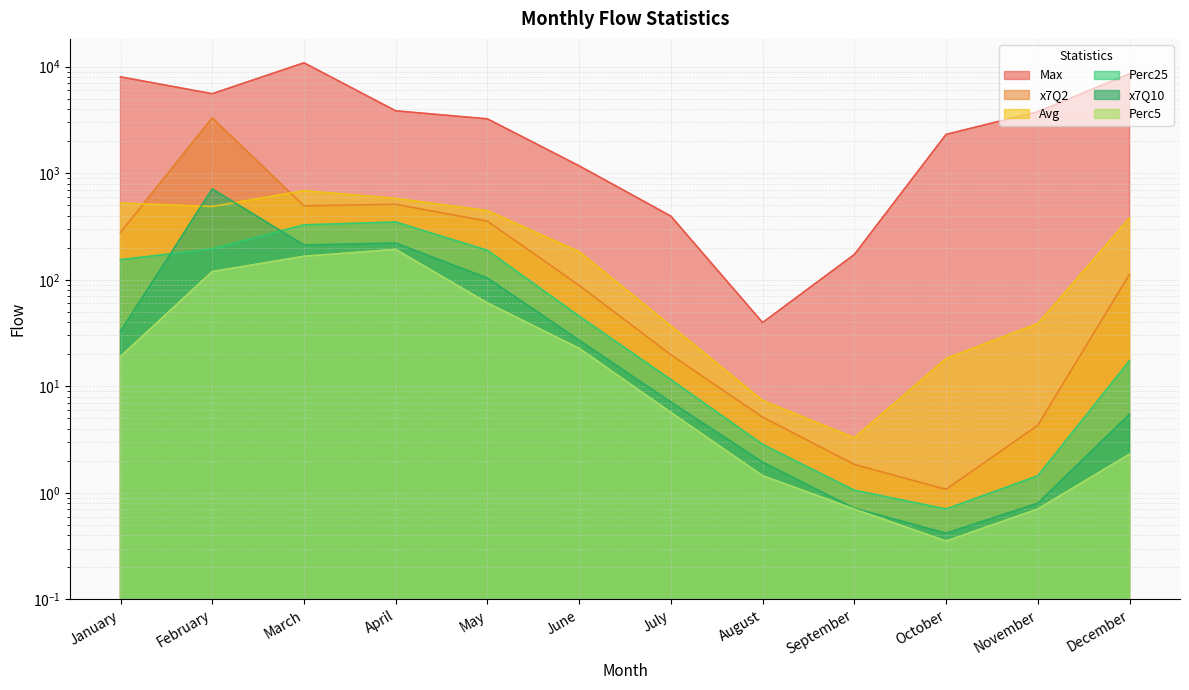

True or false: x7Q10 has more than 0 interior local peaks.

True